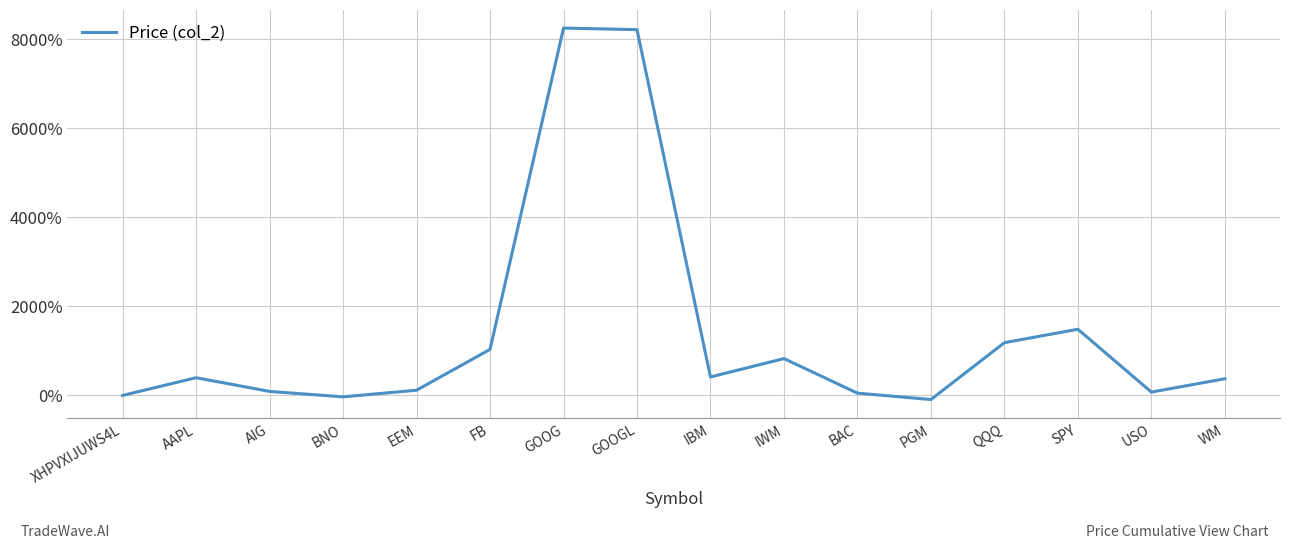

Is this an area chart (filled region under the line)?

No